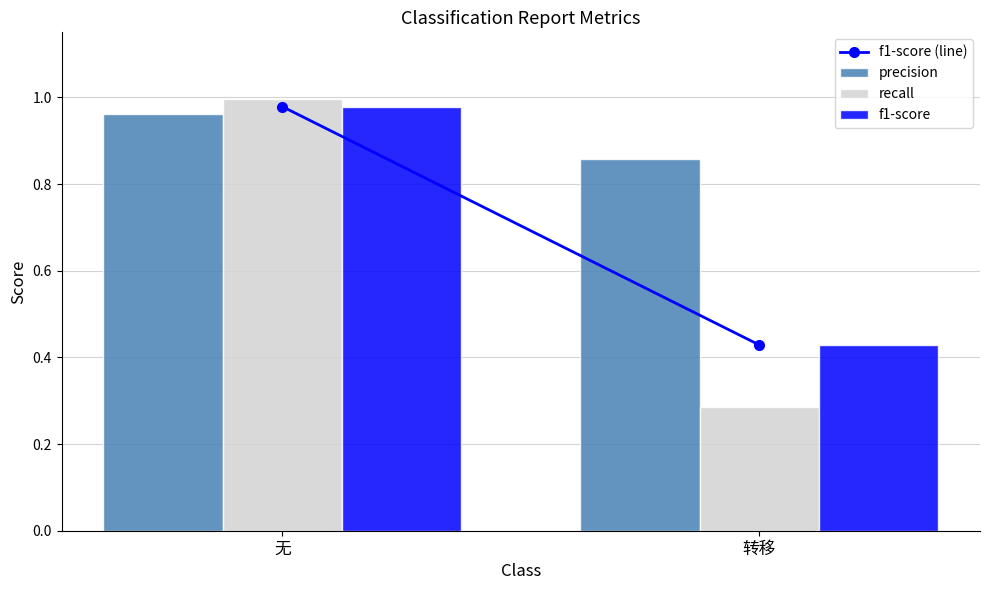

What is the label of the 2nd bar from the left?

转移